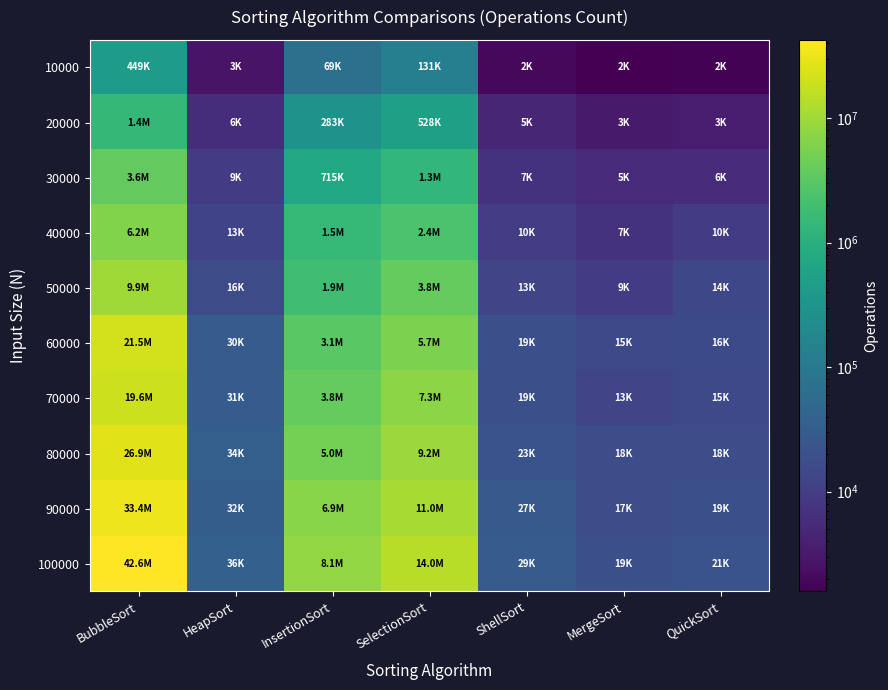

What is the difference between the highest and lowest values at SelectionSort?

13913761